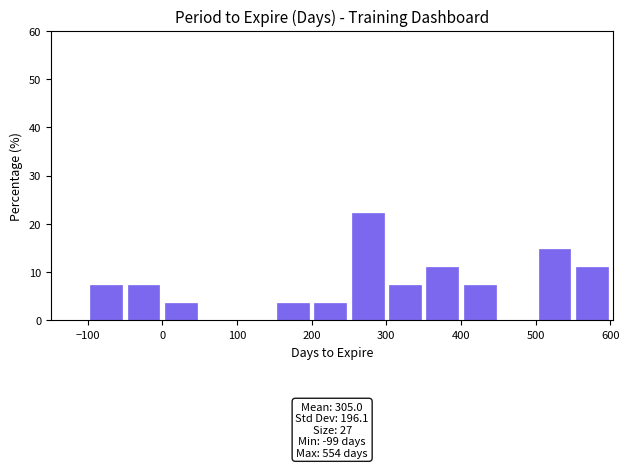

Which range on the x-axis has the tallest bar?

250 to 300